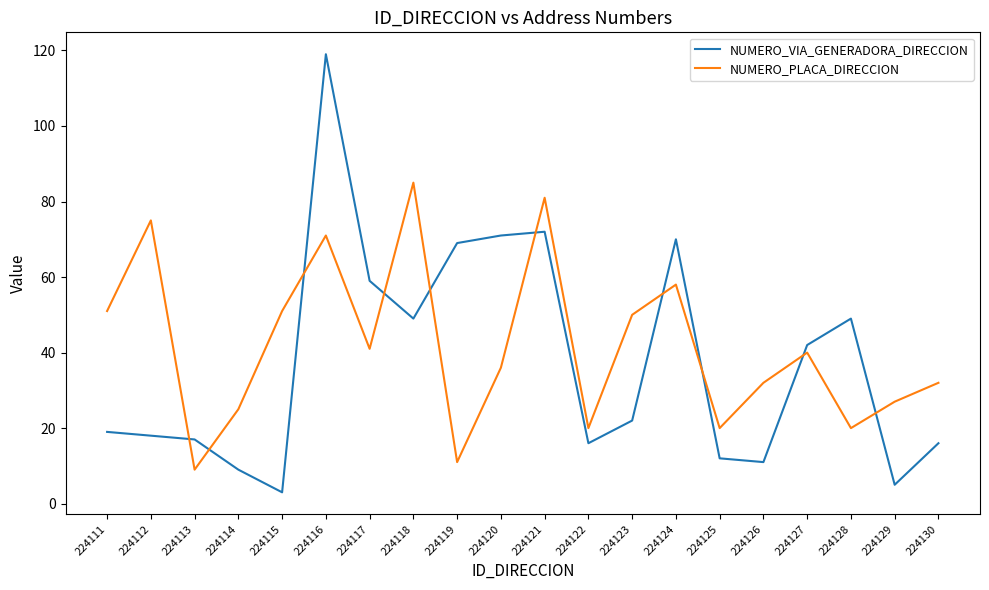

Between which two adjacent categories do NUMERO_VIA_GENERADORA_DIRECCION and NUMERO_PLACA_DIRECCION first intersect?

224112 and 224113